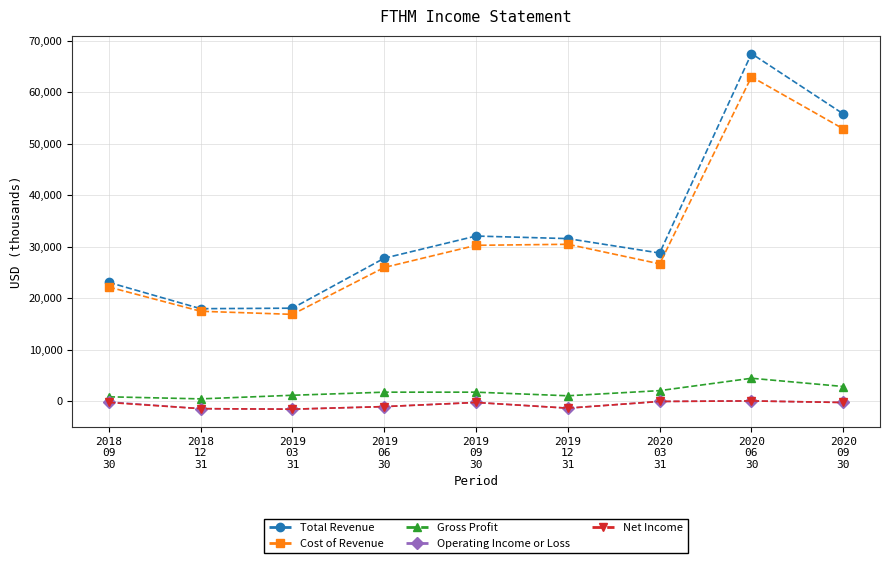

What is the maximum value for Cost of Revenue?

63000